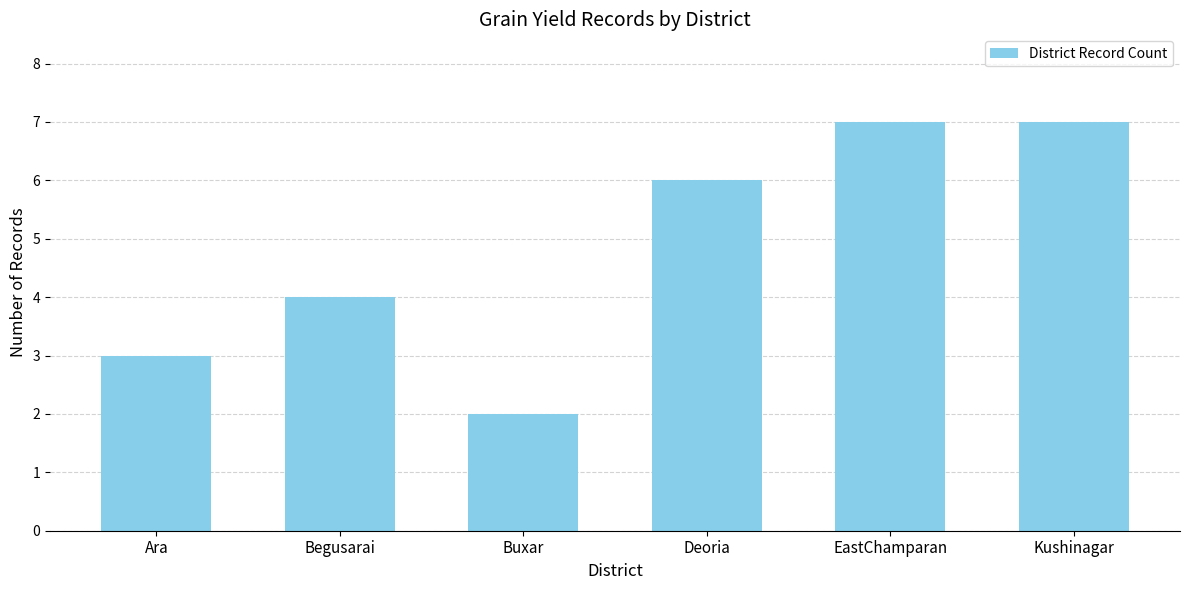

What is the label of the 6th bar from the left?

Kushinagar